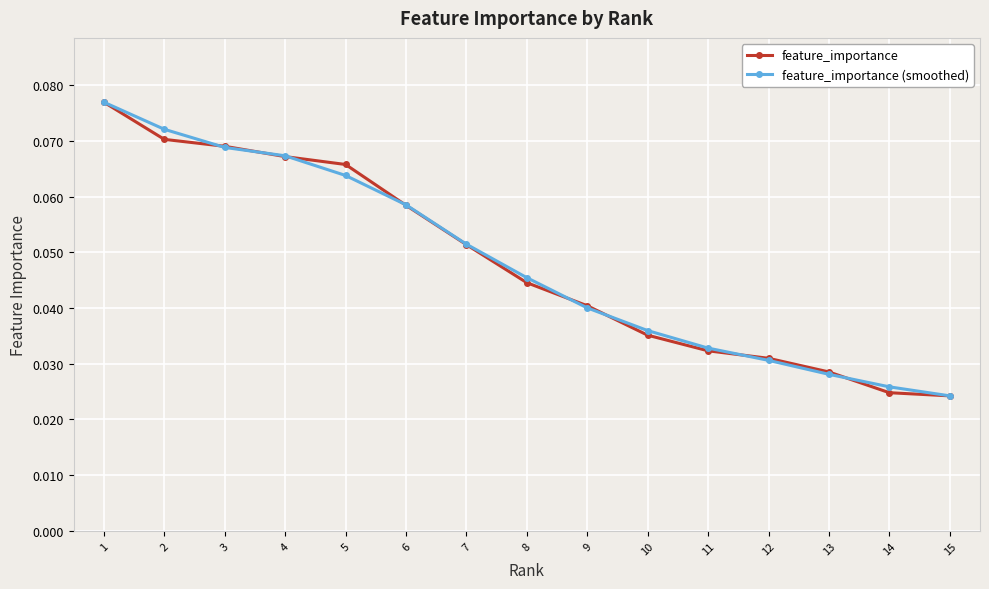

At which category does the chart reach its peak across all series?

1